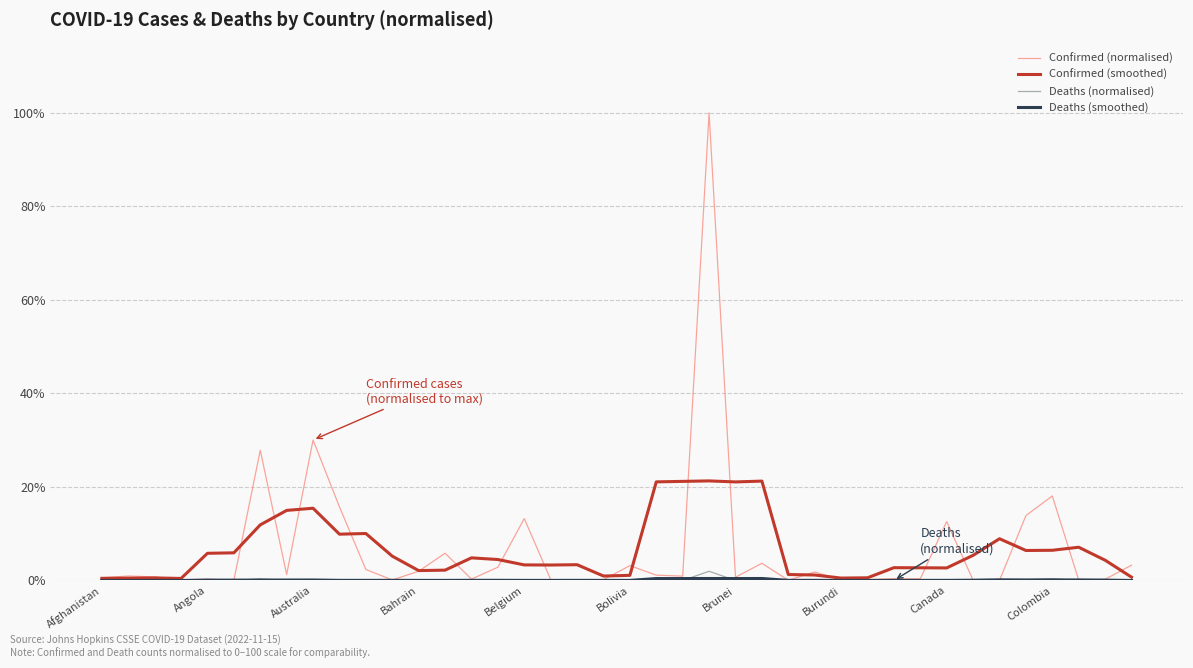

The Confirmed (smoothed) series shows 31.3 at Brunei. True or false?

False